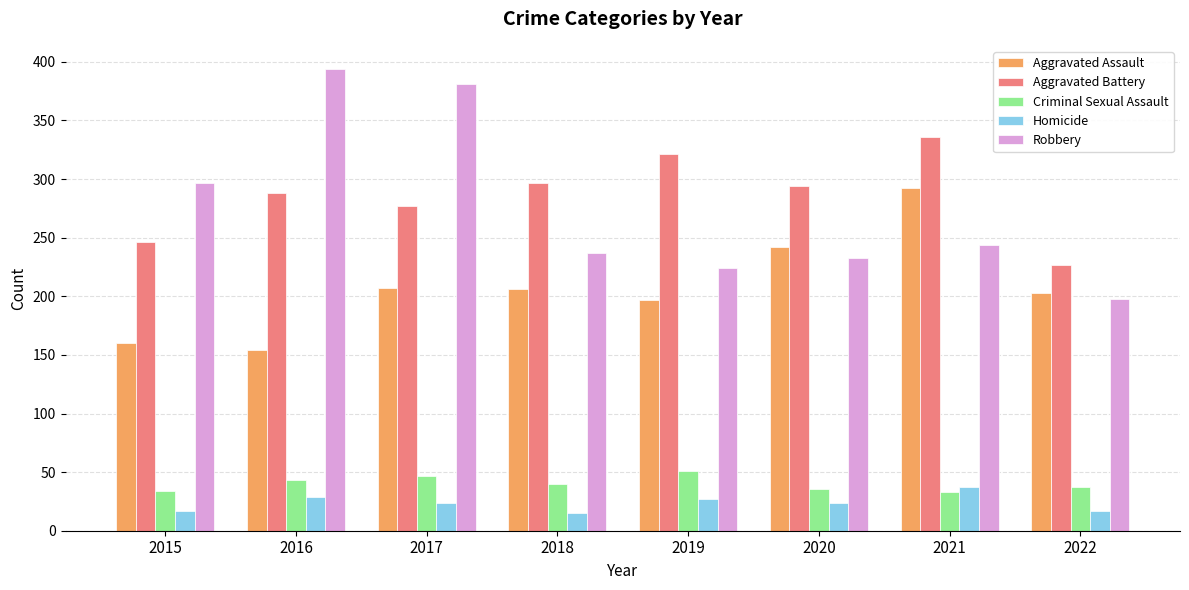

How many categories are shown in the chart?

8